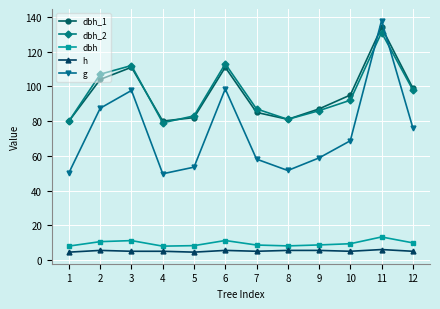

Which series changed the most between 8 and 10?

g